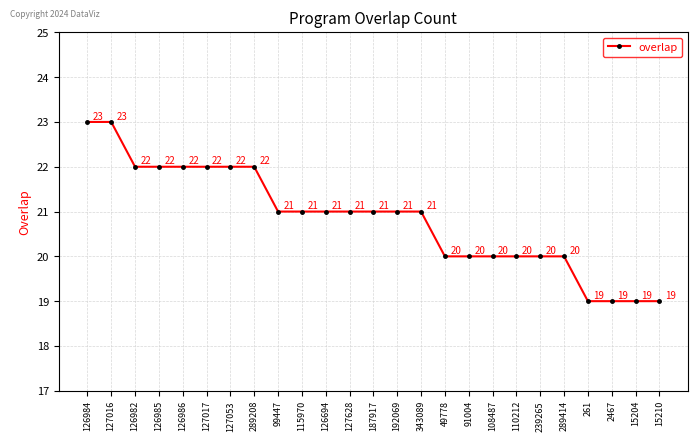

What is the value of the 14th point from the left?

21